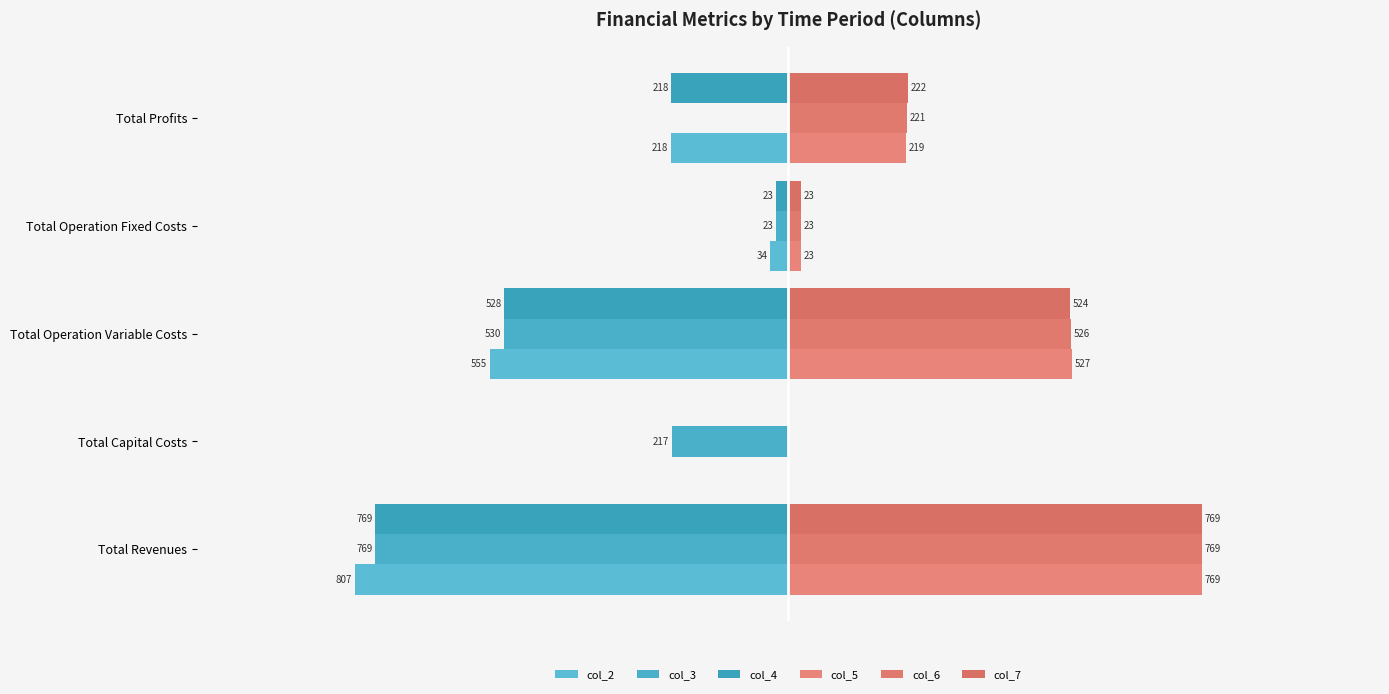

What is the difference between the maximum and minimum values in the col_7 series?

769.0